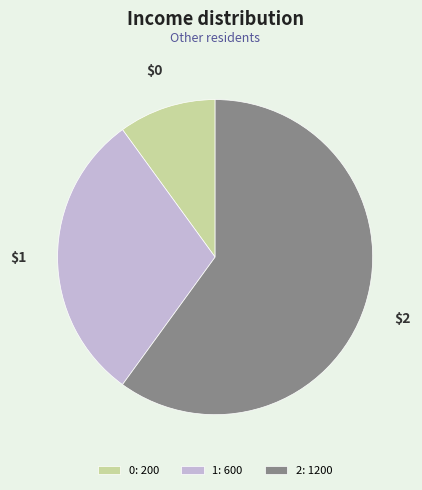

Do 0 and 1 together represent more than half of the pie?

No